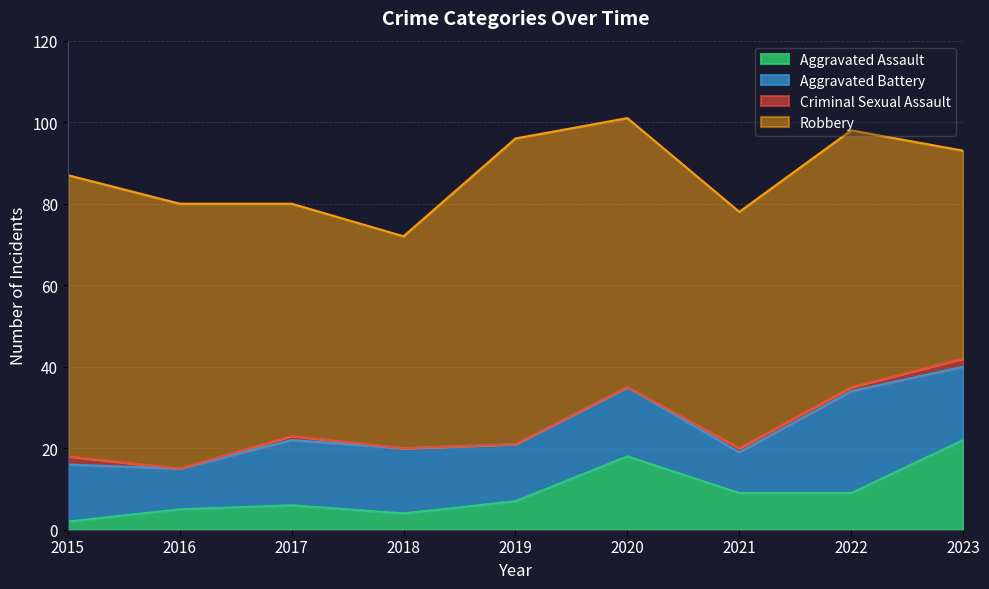

What are all the series names shown in the legend?

Aggravated Assault, Aggravated Battery, Criminal Sexual Assault, Robbery